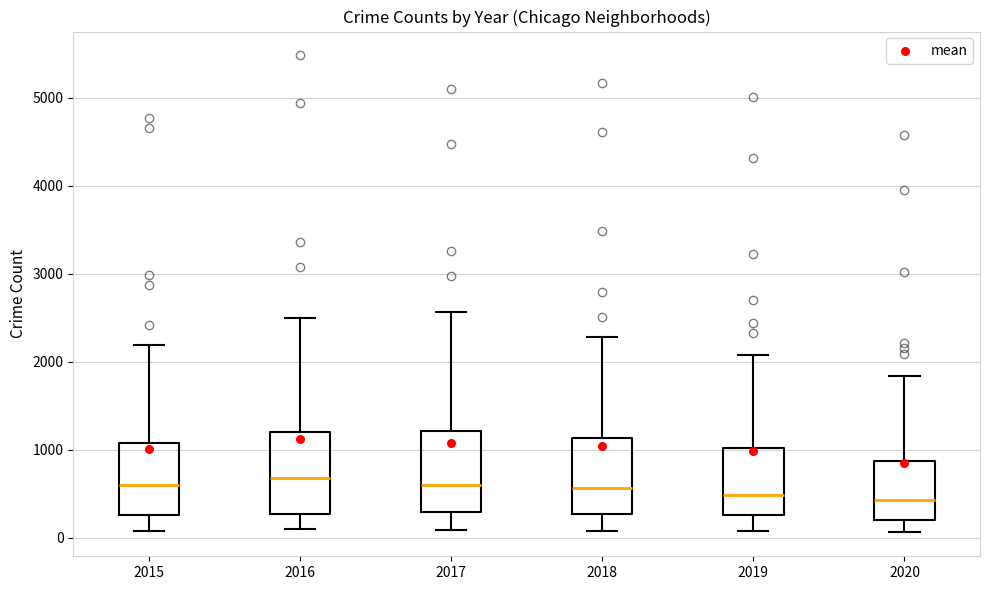

Reading left to right, transcribe this box plot: for each box, give where its median line is, the range the box spans, and where its two whiskers end, as read against the y-axis. The values are not printed on the chart, so give them approximately, as read against the axis.

2015: median 600, box 300 to 1100, whiskers 100 to 2200
2016: median 700, box 300 to 1200, whiskers 100 to 2500
2017: median 600, box 300 to 1200, whiskers 100 to 2600
2018: median 600, box 300 to 1100, whiskers 100 to 2300
2019: median 500, box 300 to 1000, whiskers 100 to 2100
2020: median 400, box 200 to 900, whiskers 100 to 1800